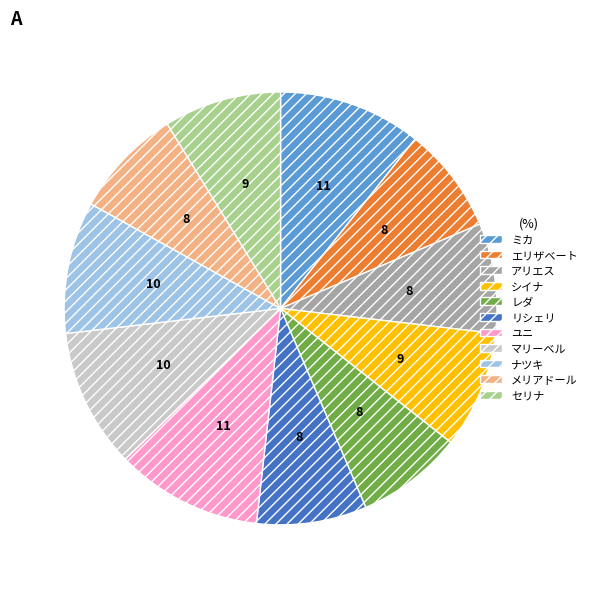

Does any single category account for the majority?

No